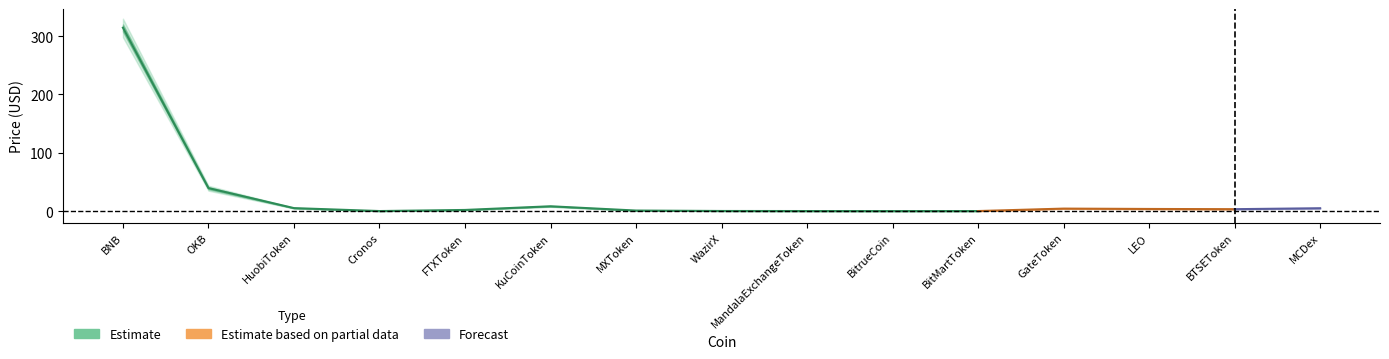

Where is Price_outer_upper nearest to the value 165?

OKB